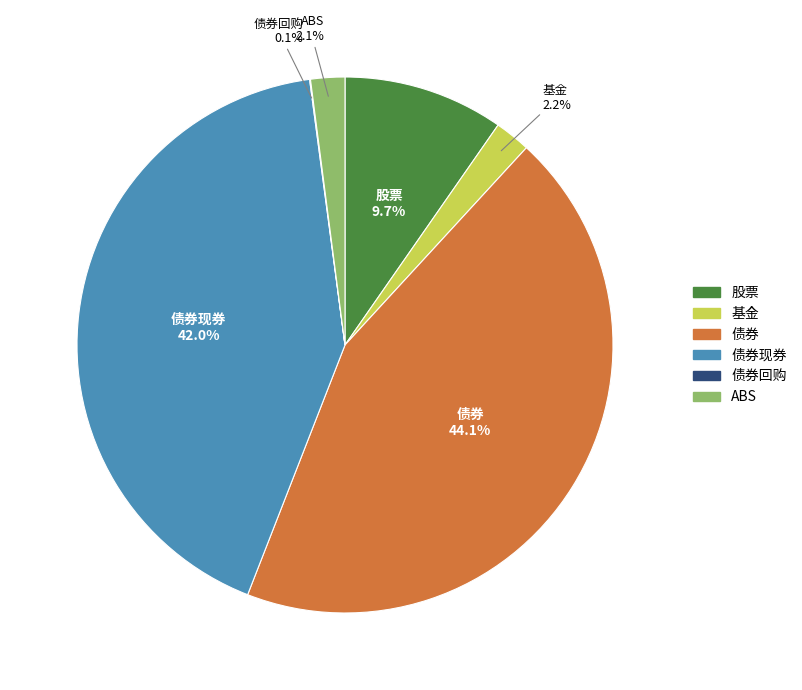

Combined, what portion of the pie is 基金 and 债券?

46.2%